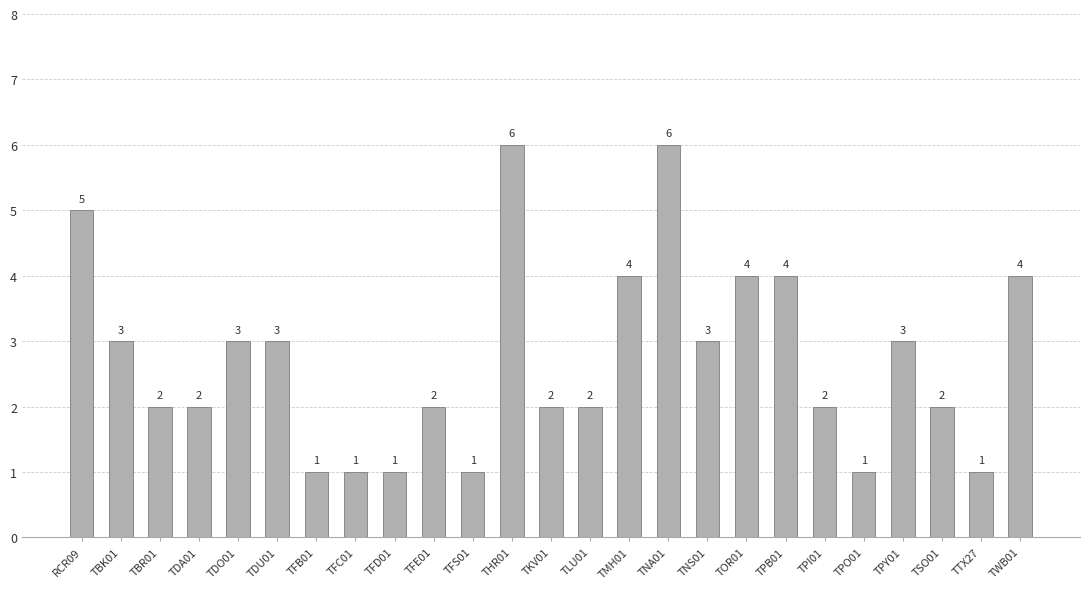

Is it true that the value at TDA01 is 2?

True